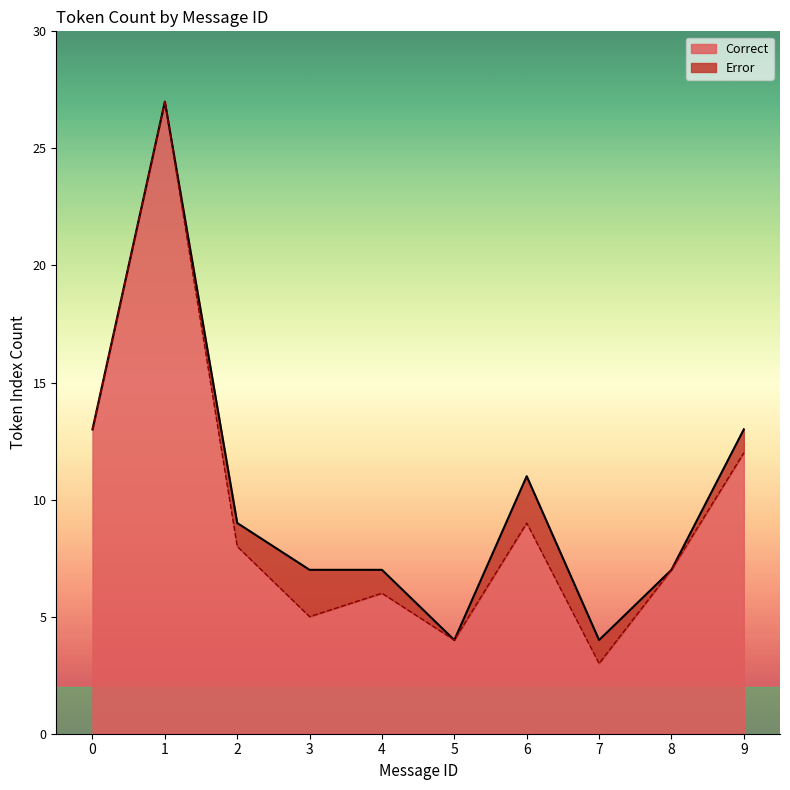

How many points are lower than both their immediate neighbors (excluding endpoints)?

3